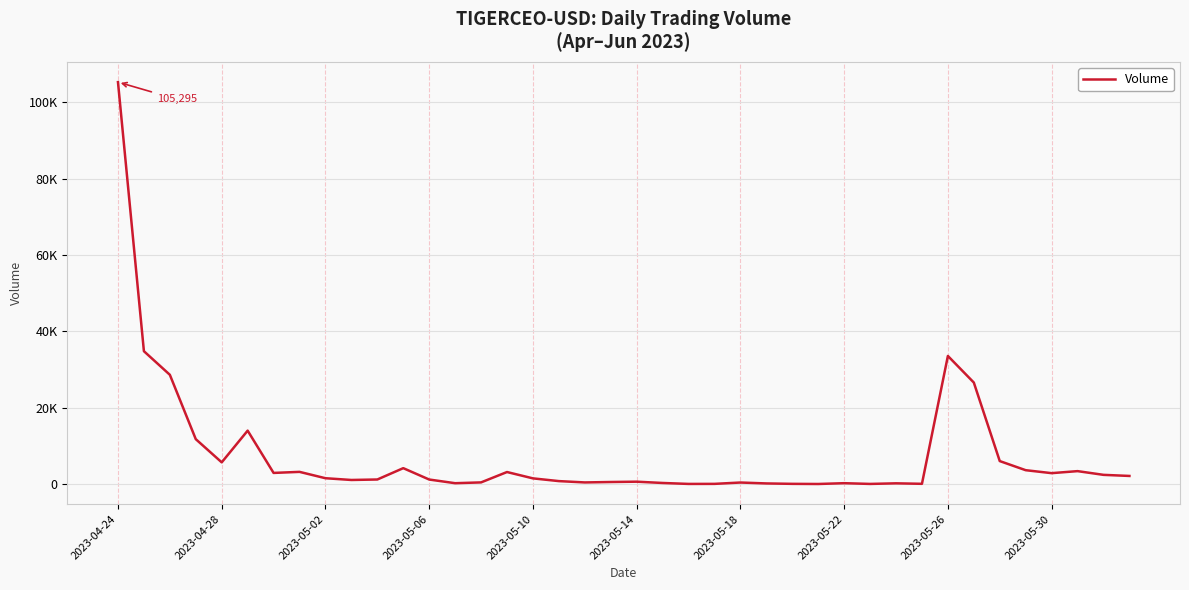

True or false: there are more than 1 points higher than both neighbors.

True